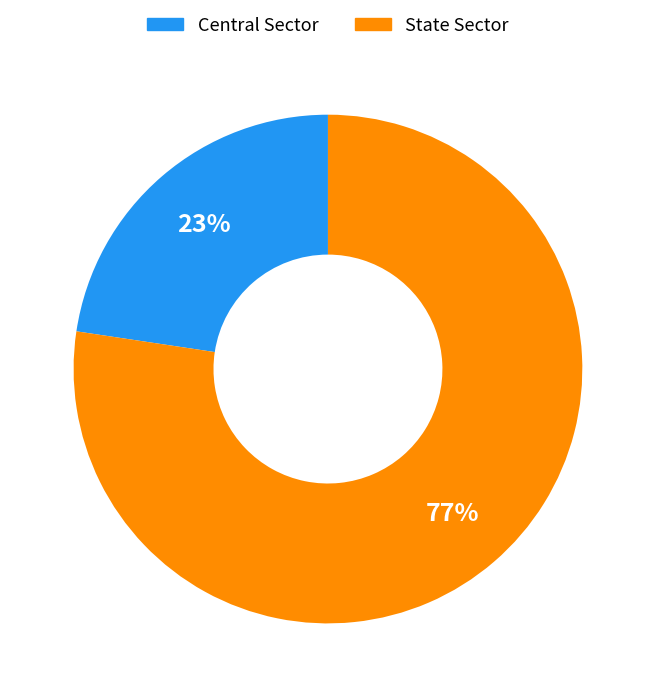

To the nearest percent, what portion does Central Sector represent?

23%